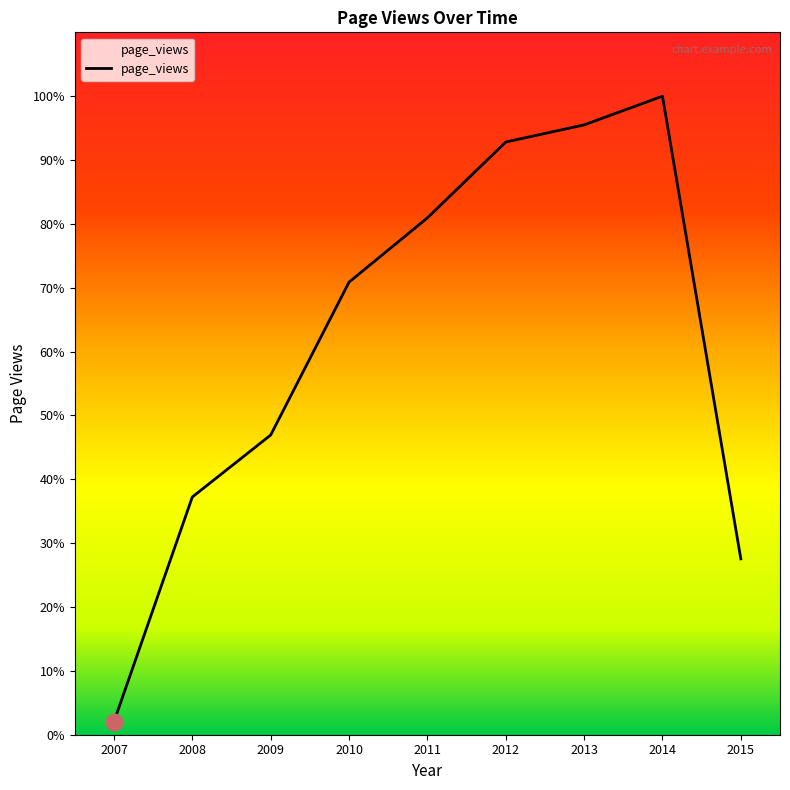

Does the chart display data point markers on the line(s)?

No